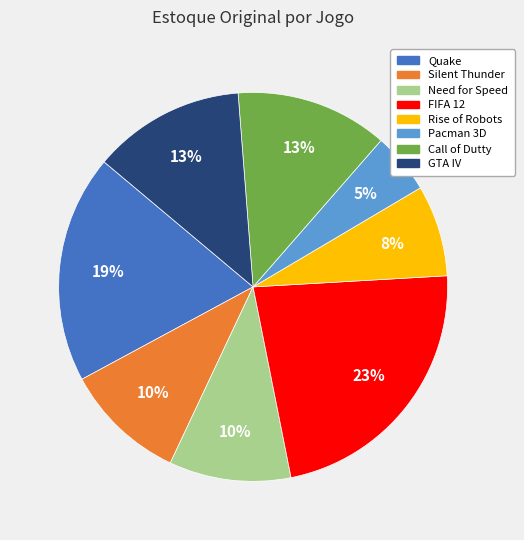

Combined, do GTA IV and Quake account for over 50%?

No